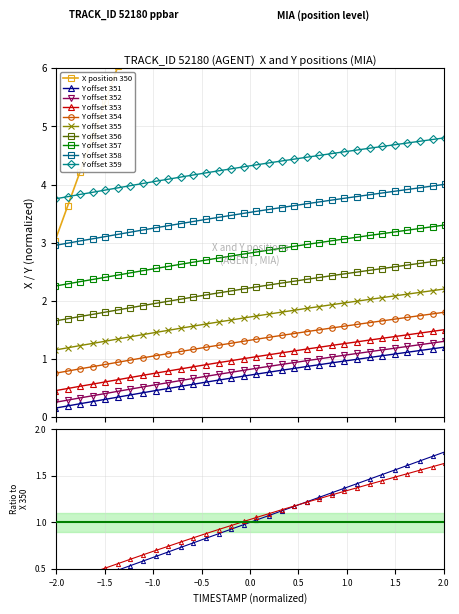

At which label does X reach its minimum?

−2.0